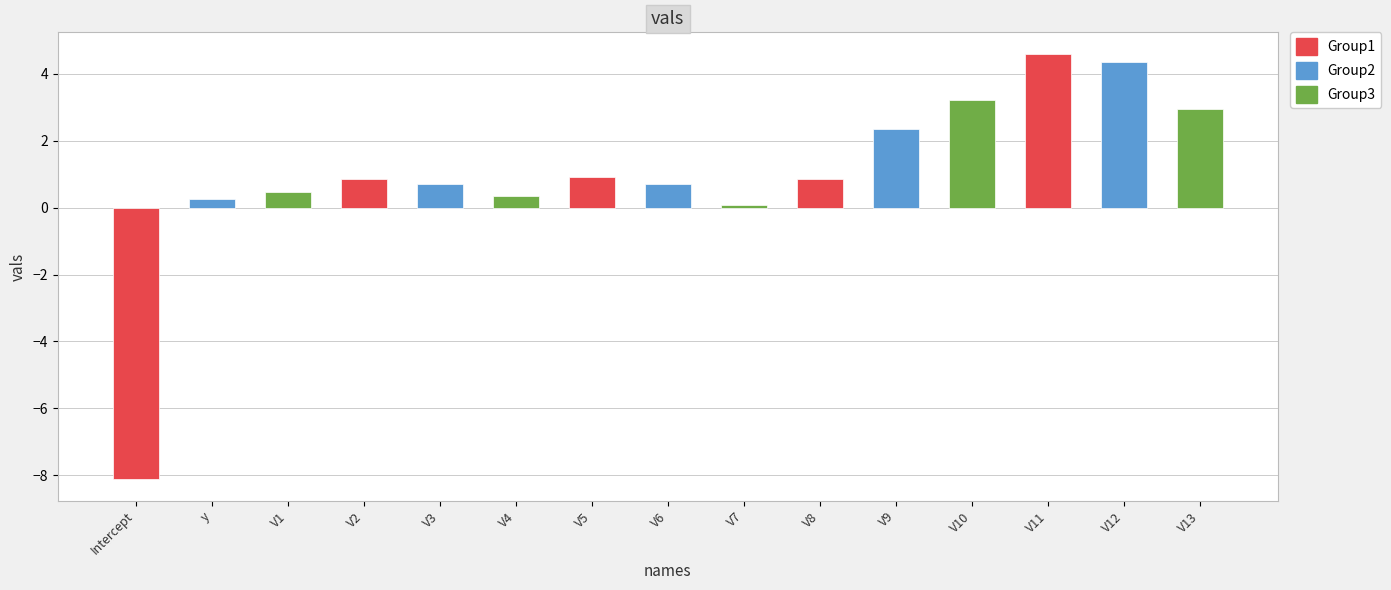

Between Intercept and V12, which is larger?

V12